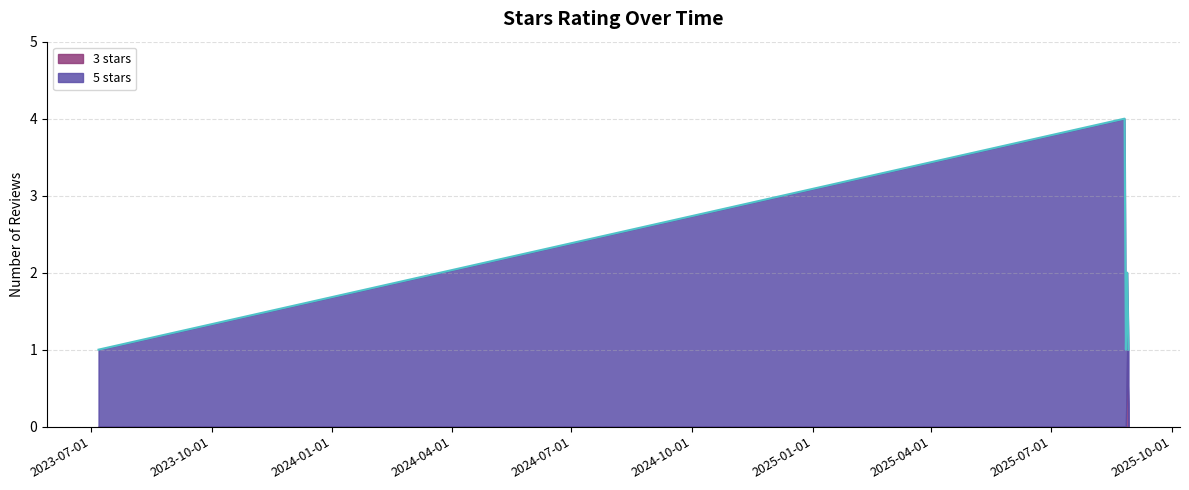

Does the chart display data point markers on the line(s)?

No